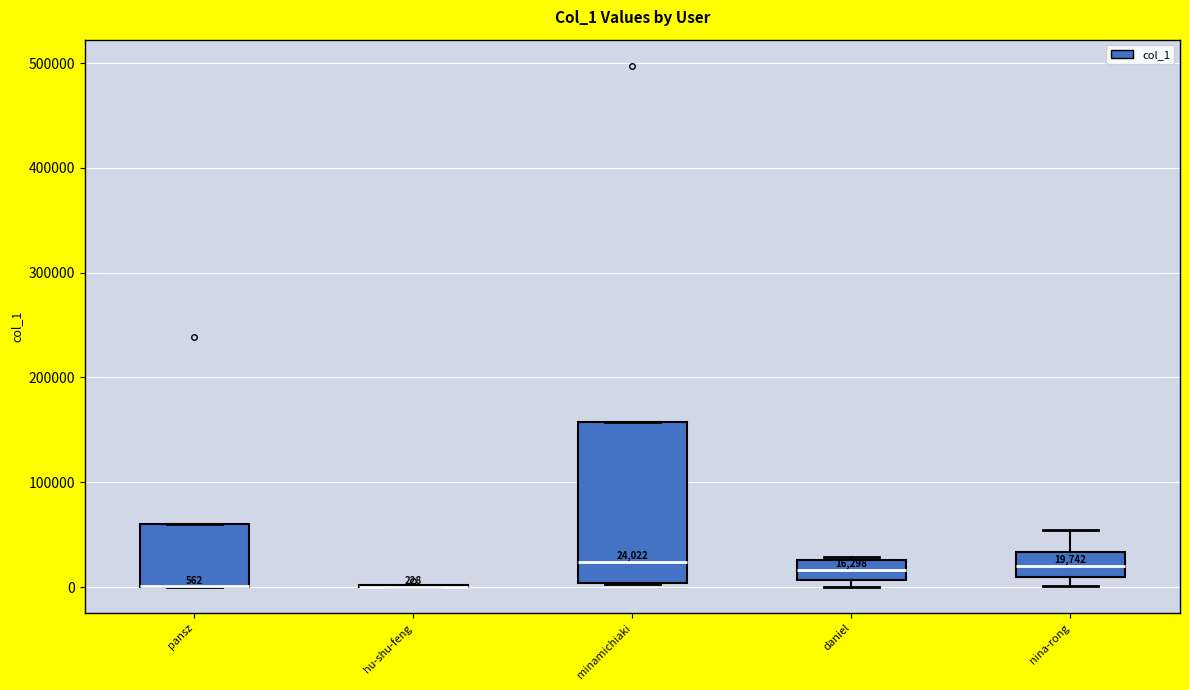

Comparing the boxes themselves (not the whiskers), which one is the tallest?

minamichiaki